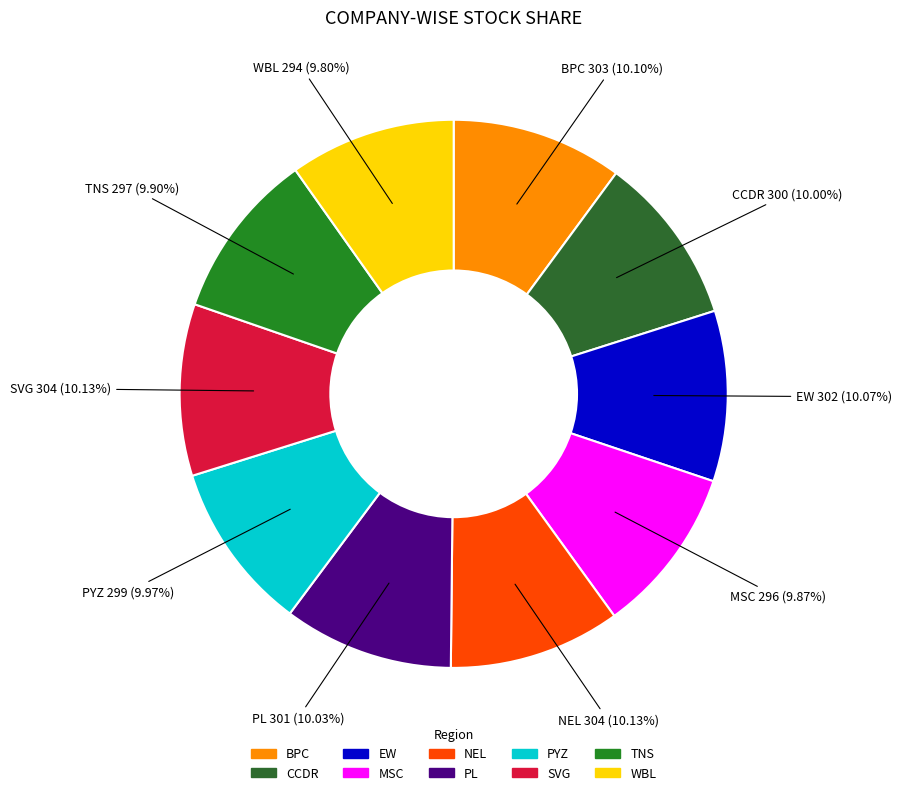

Do PL and EW together represent more than half of the pie?

No